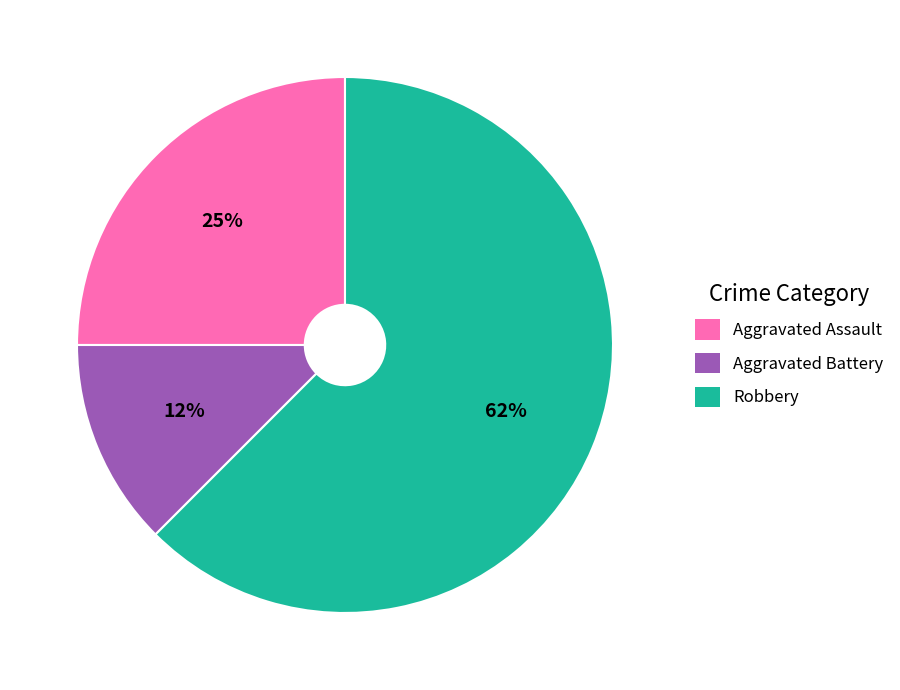

What is the majority slice?

Robbery